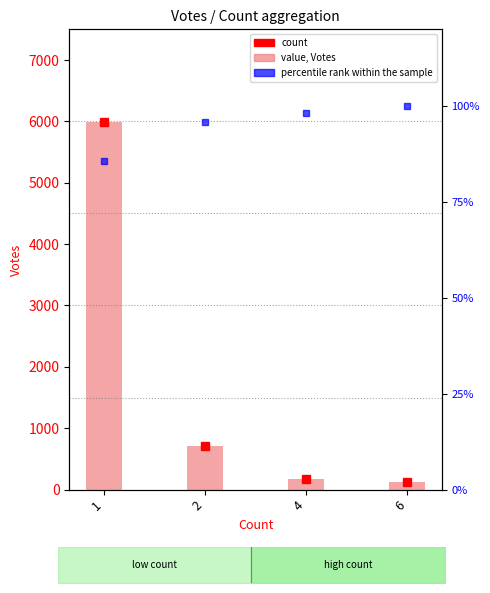

What is the sum of all percentile rank within the sample values?

379.7